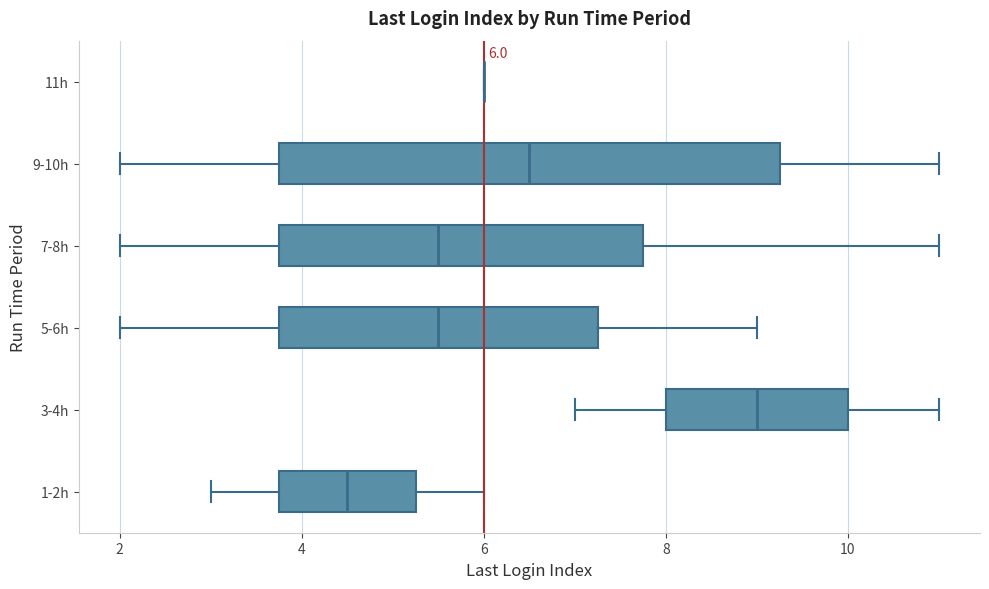

Comparing the boxes themselves (not the whiskers), which one is the widest?

9-10h